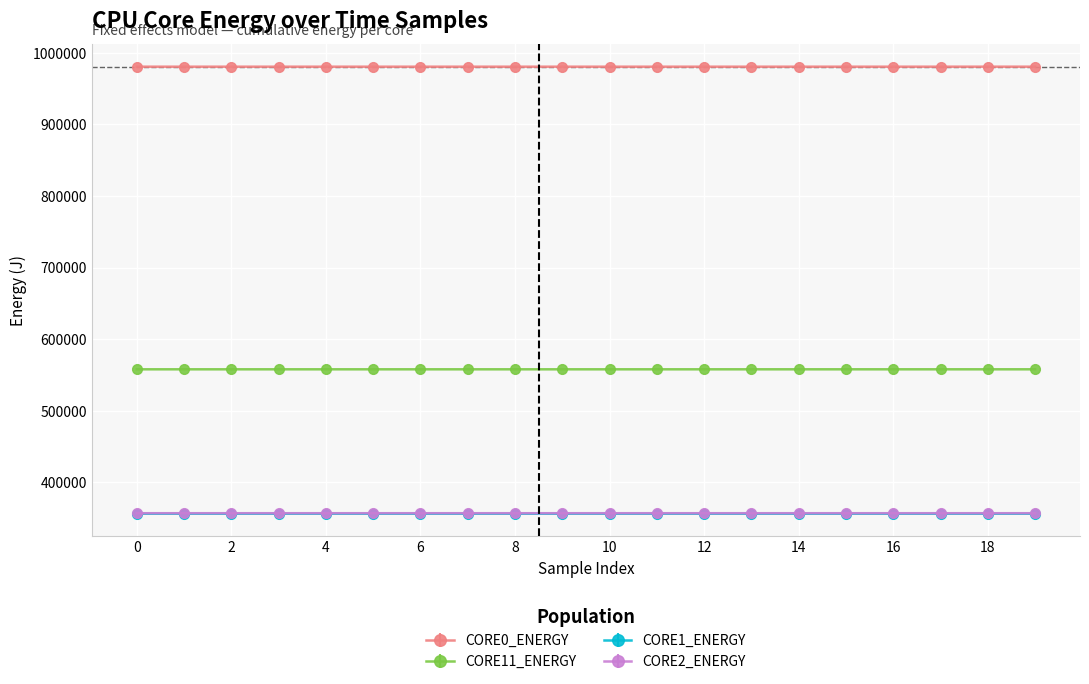

True or false: CORE0_ENERGY and CORE1_ENERGY intersect in this chart.

False